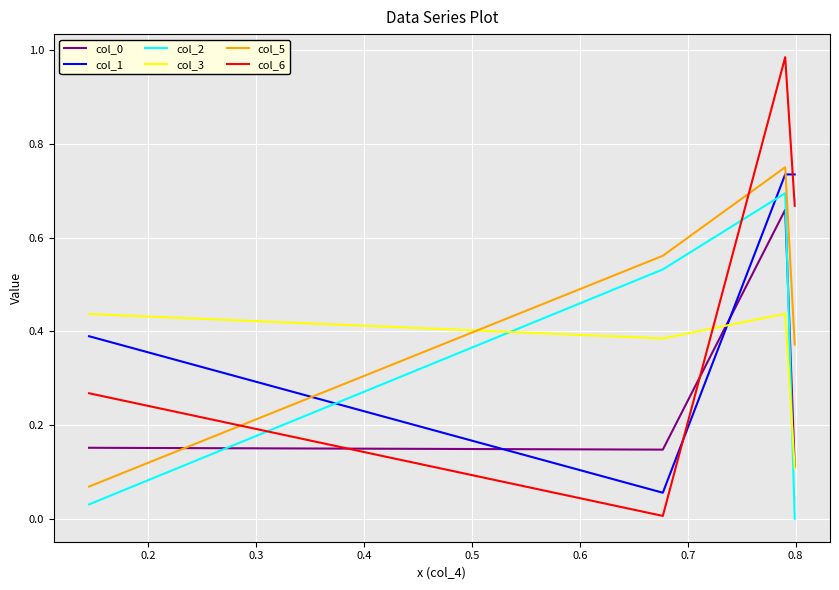

How many intersections are there between col_0 and col_6?

2